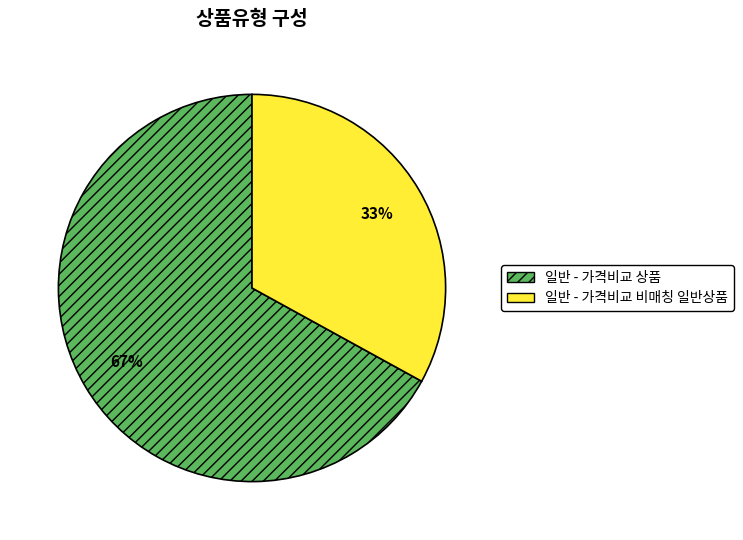

To the nearest percent, what is the average slice percentage?

50%